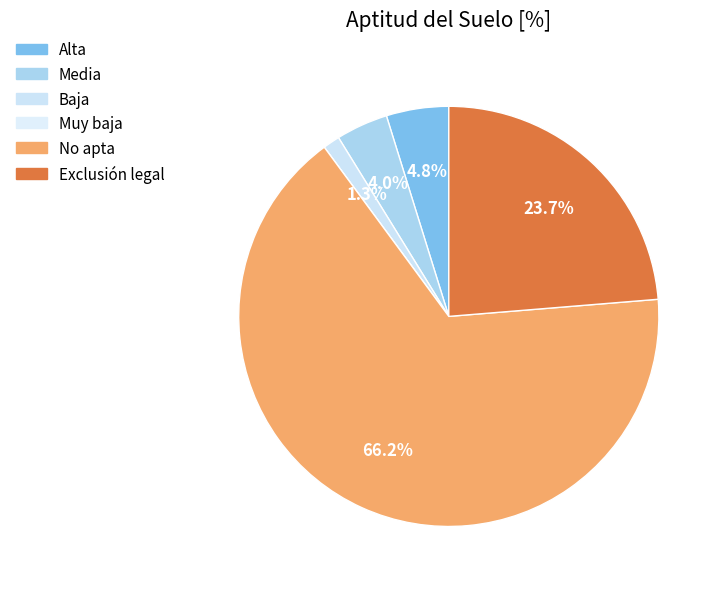

What is the smallest slice in the pie chart?

Muy baja